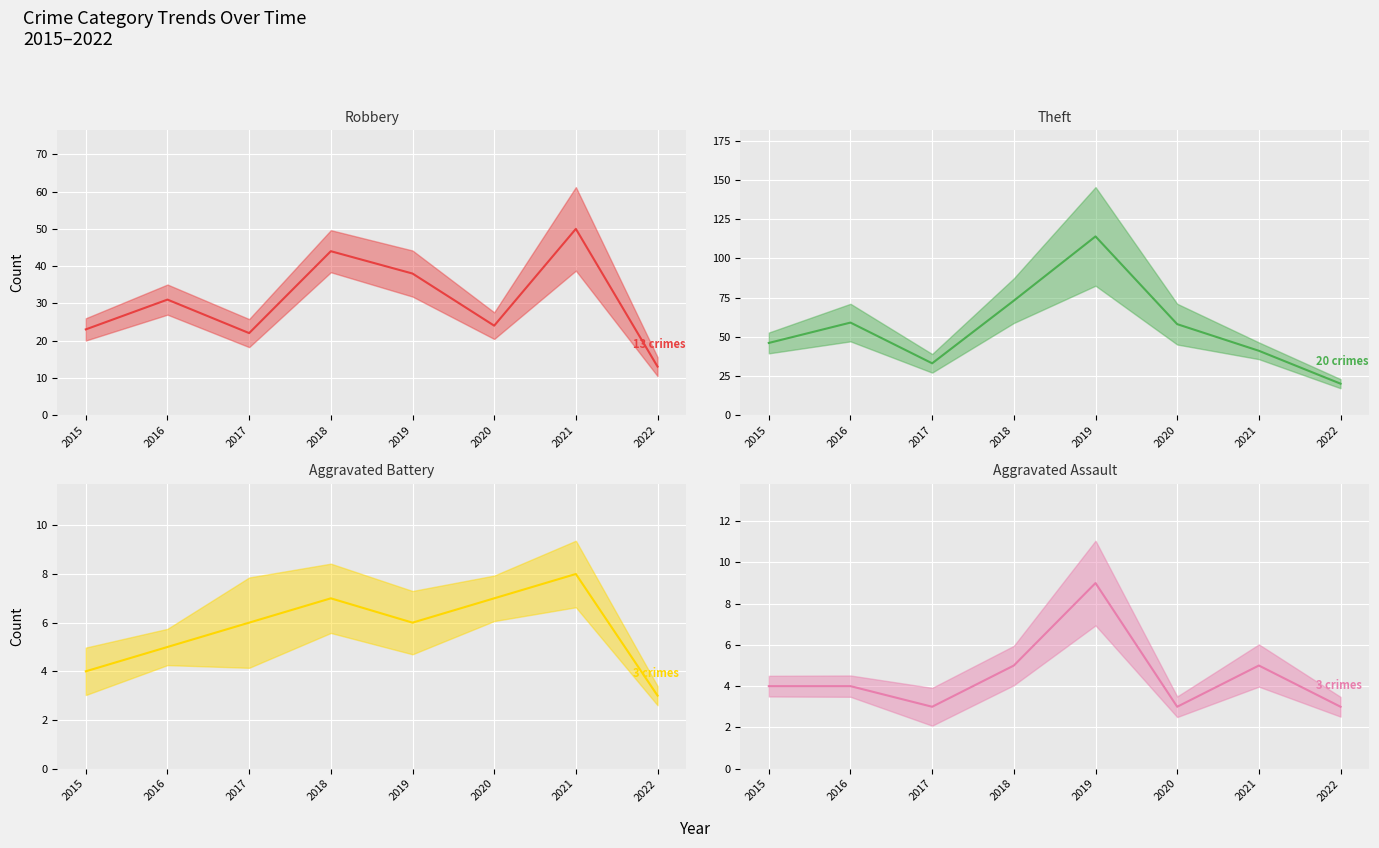

What is the minimum value shown in the chart?

3